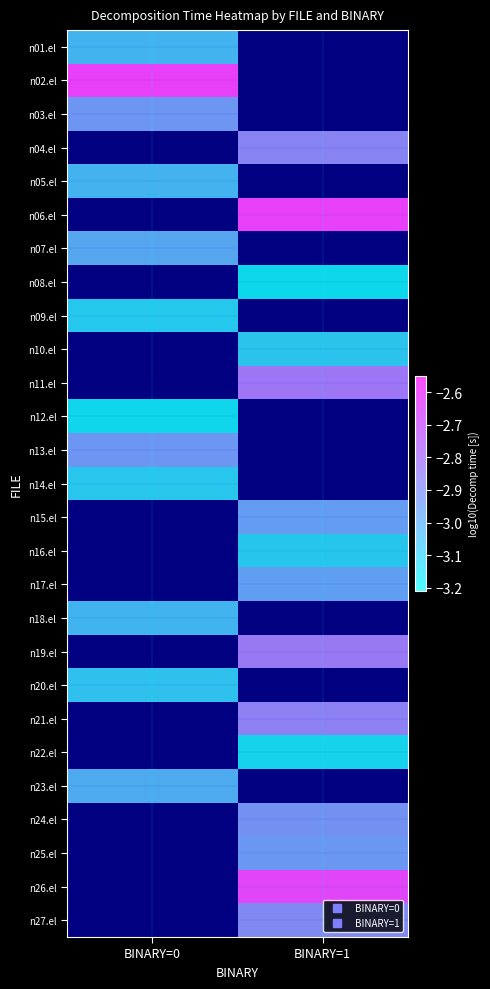

How many values in n18.el are below zero?

1